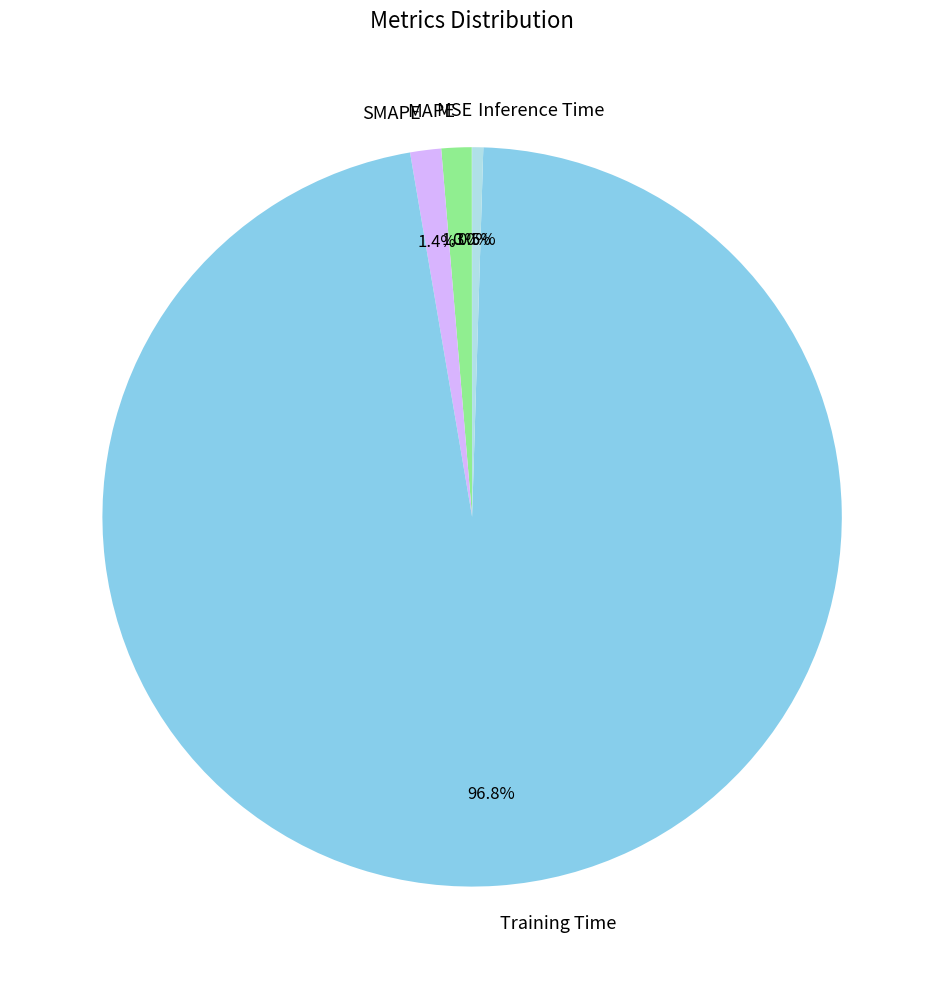

To the nearest percent, what is the difference between the largest and smallest slice percentages?

97%